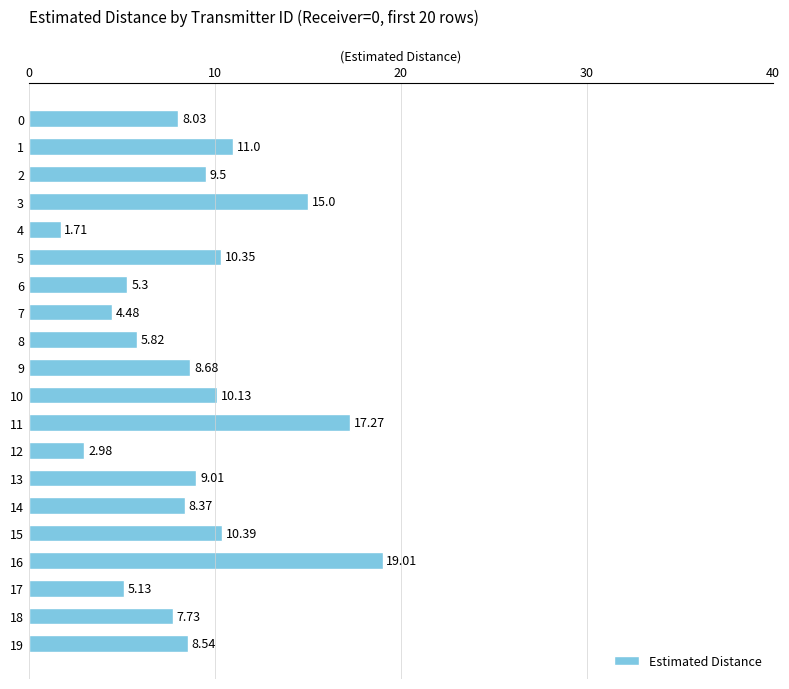

What is the ratio of the value at 18 to the value at 15?

0.7